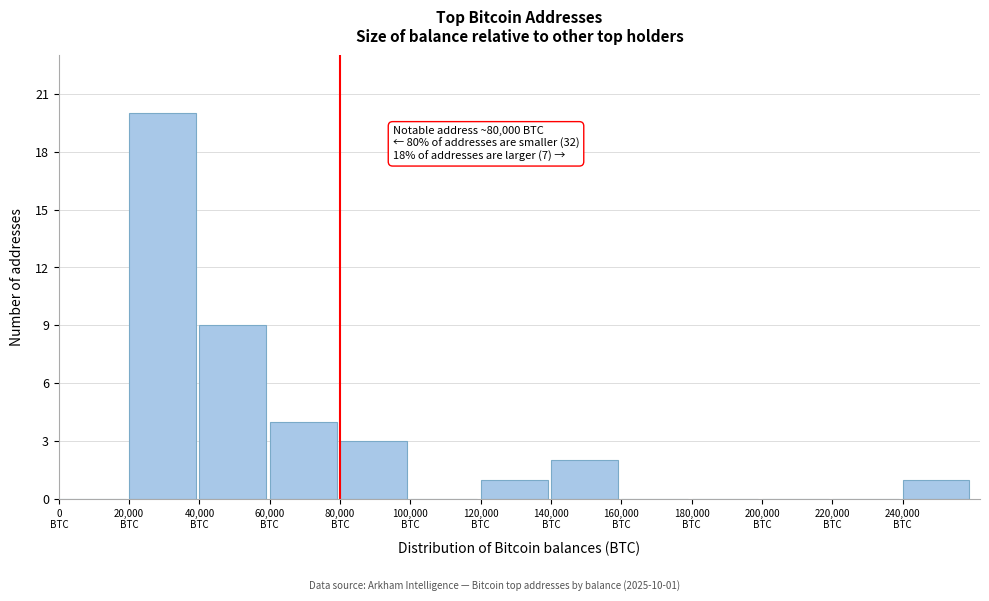

Over which range of the x-axis is the bar tallest?

20000 to 40000